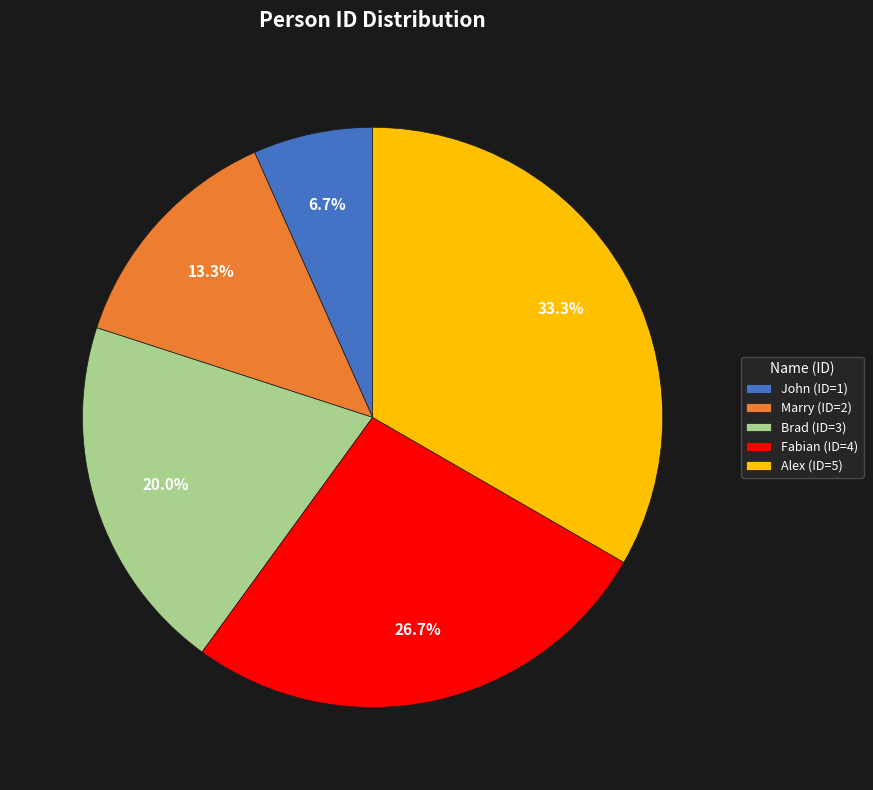

Rank the categories by value from lowest to highest.

John, Marry, Brad, Fabian, Alex